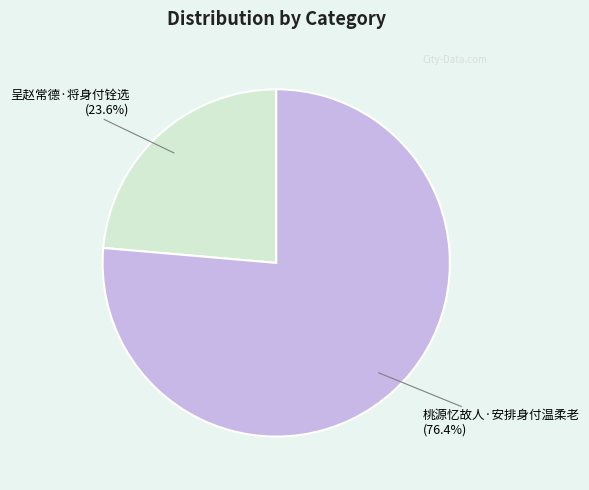

Which slice is the smallest?

呈赵常德·将身付铨选